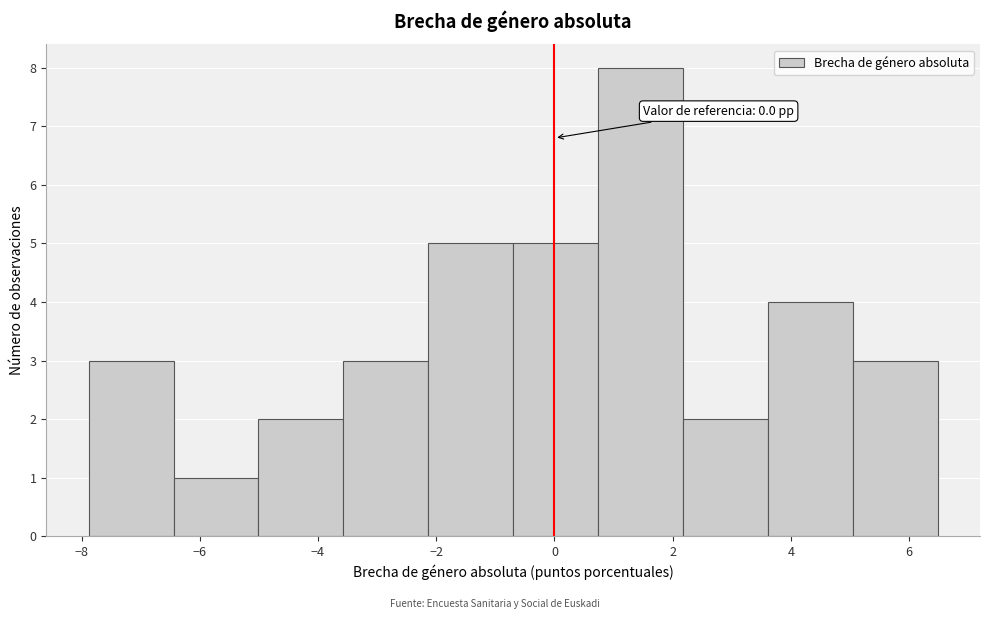

Over which range of the x-axis is the bar tallest?

0.8 to 2.2